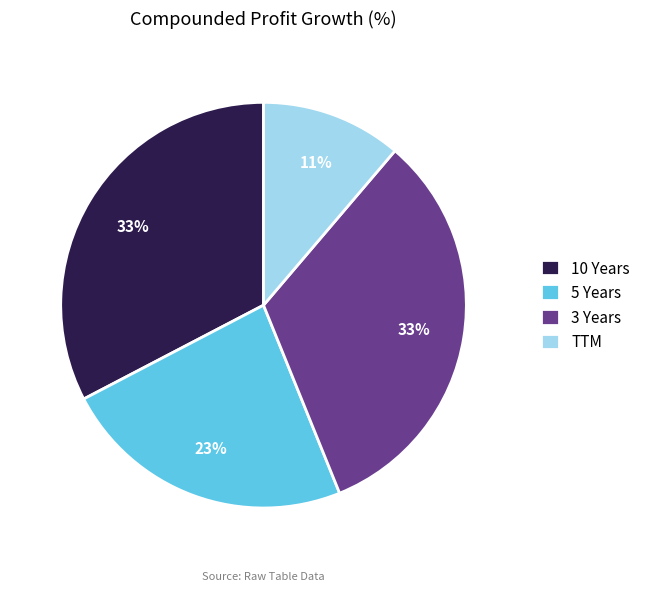

Is it true that 3 Years is 33% of the pie?

True